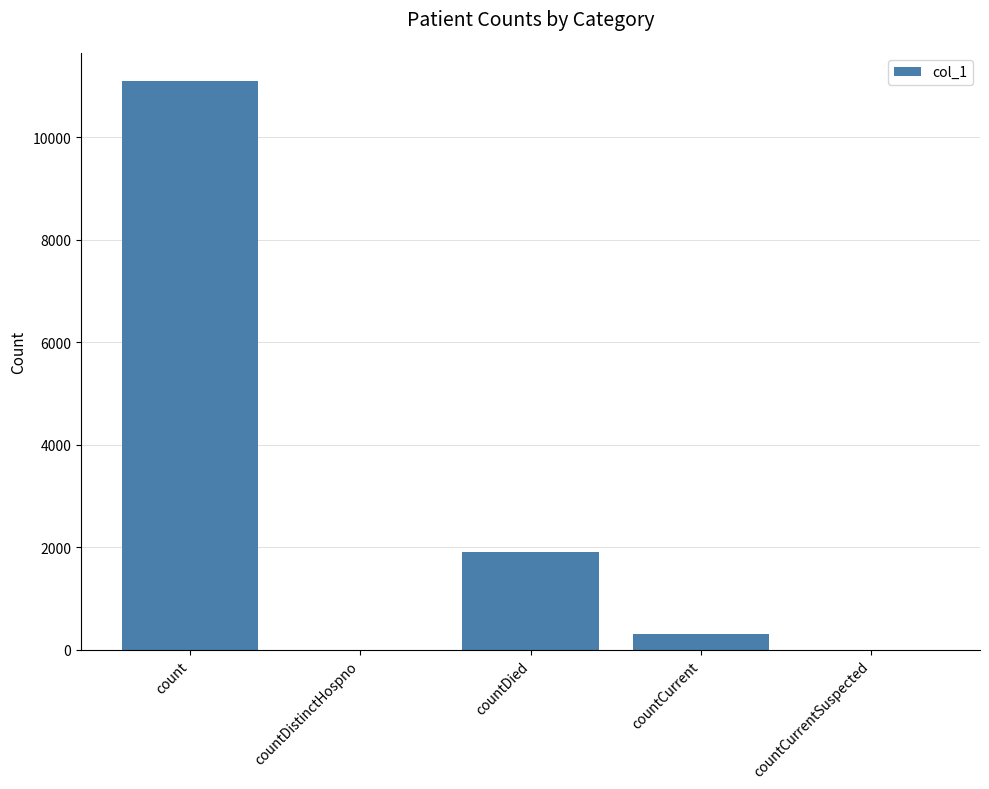

What is the sum of all values?

13297